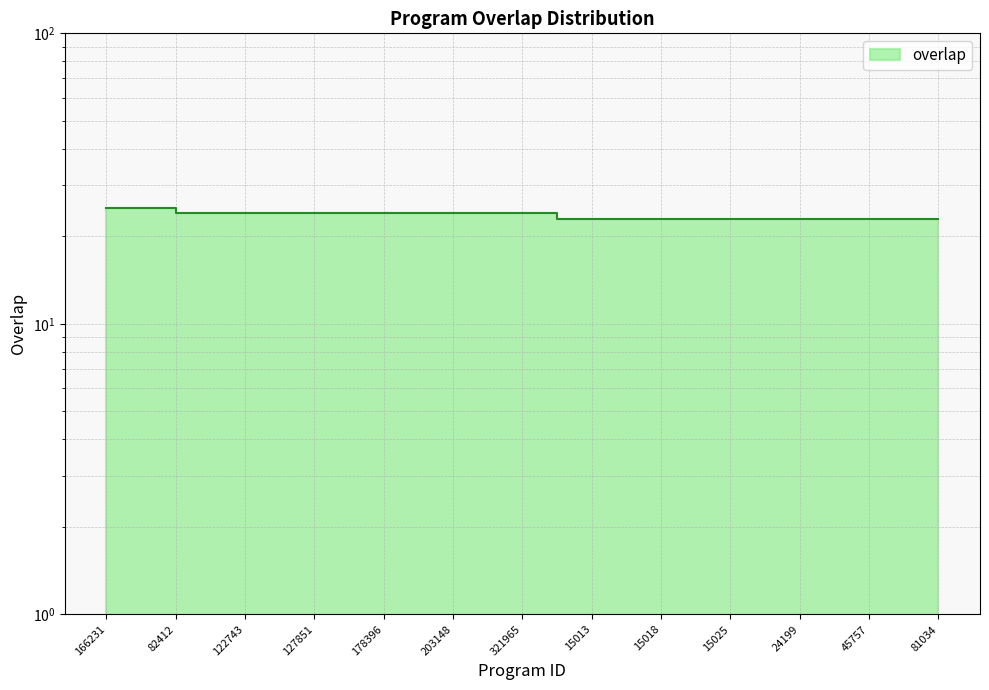

True or false: the data shows 34 at 166231.

False